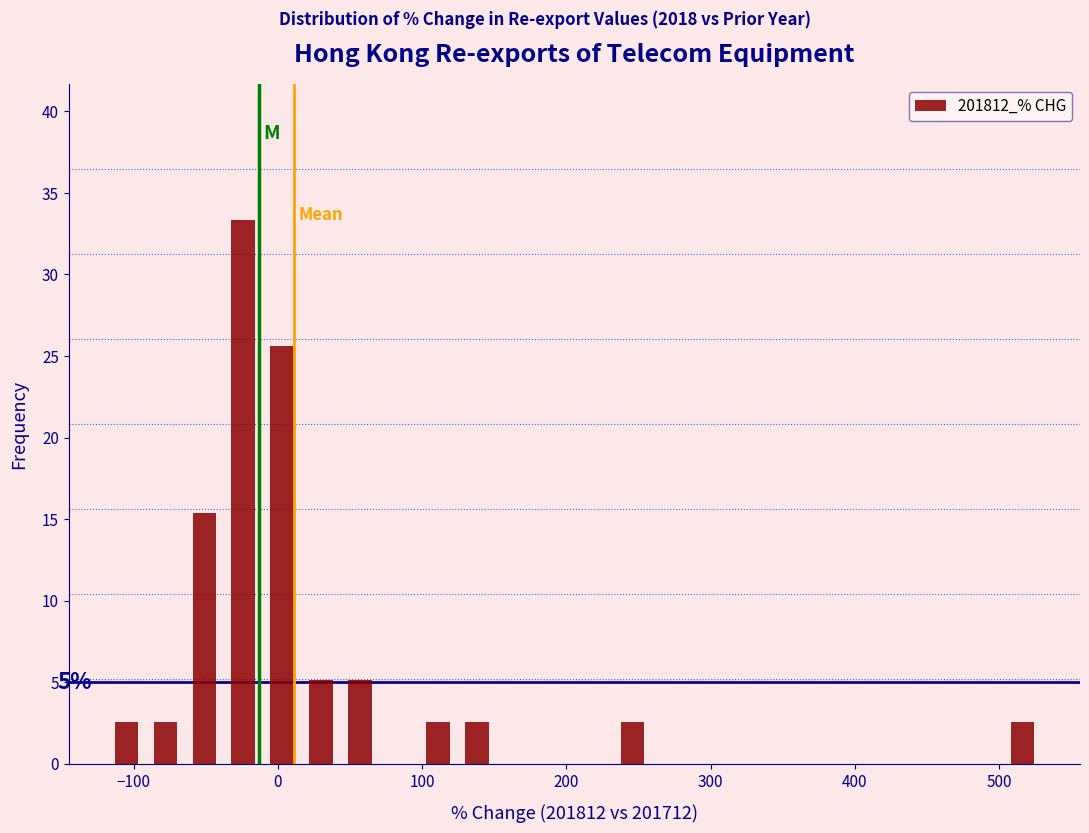

Around what value on the x-axis is the tallest bar? Give the approximate position of its centre, as read against the axis.

-20